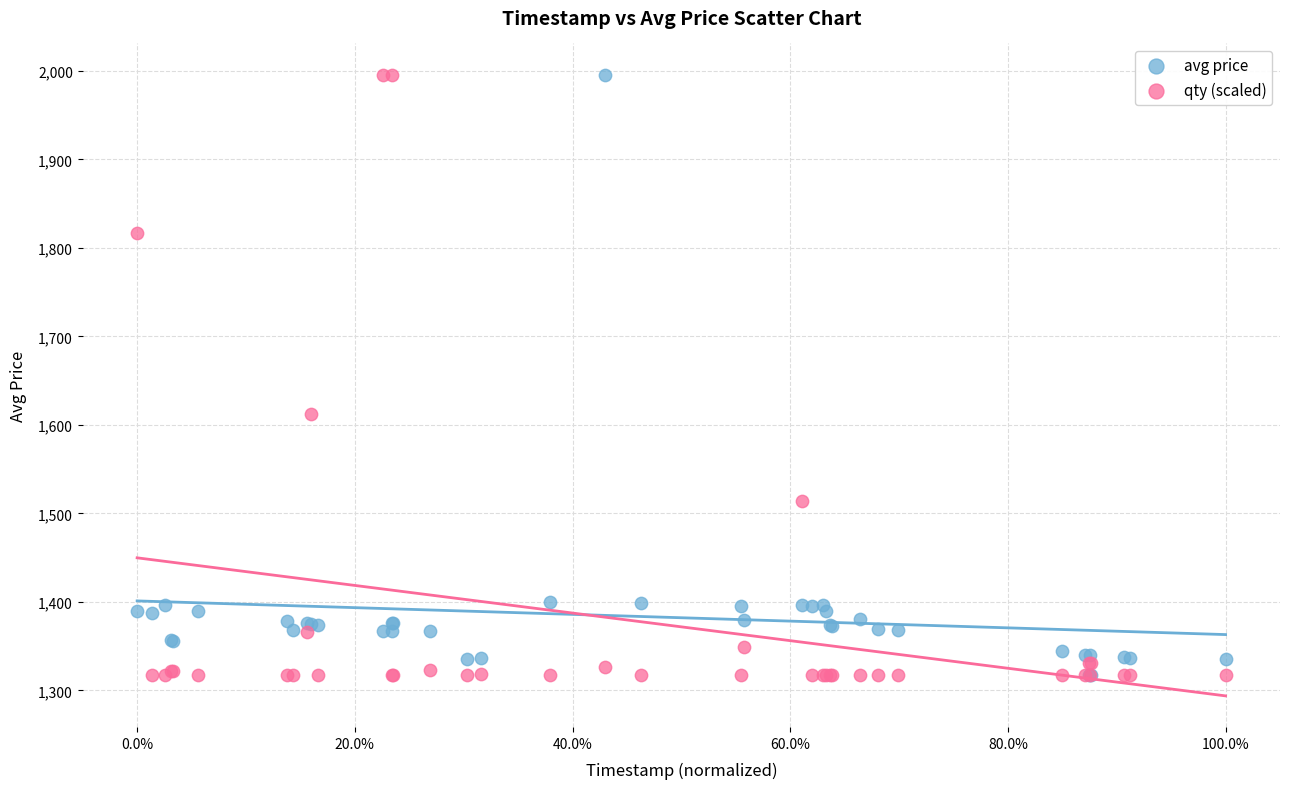

In the avg price series, what Y value is closest to 1656?

1400.0